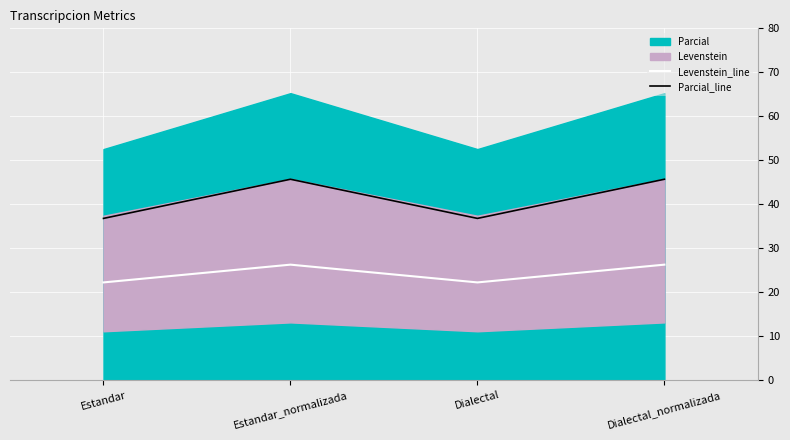

At which label does Parcial_line reach its minimum?

Estandar